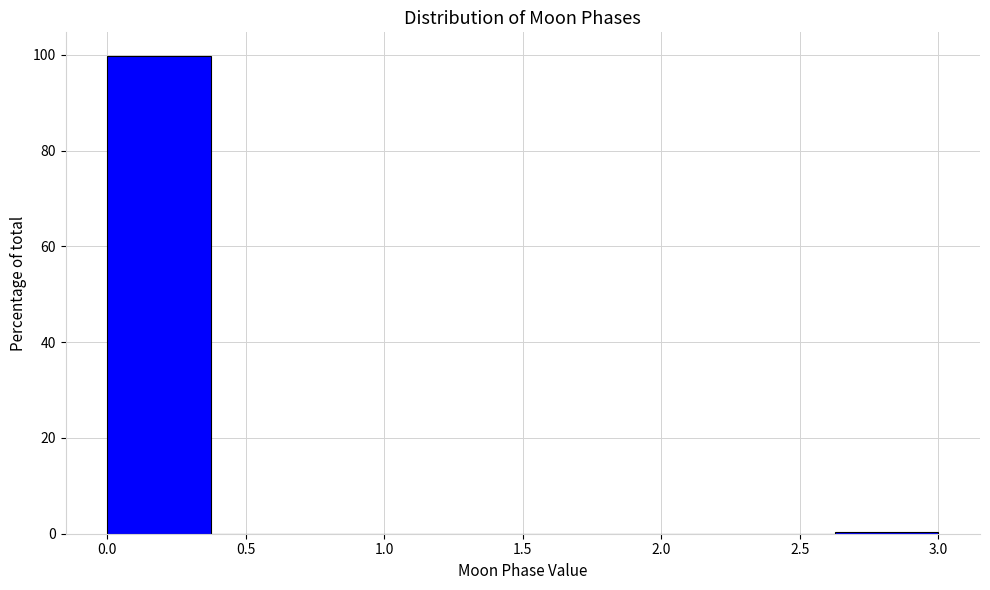

Which range on the x-axis has the tallest bar?

0.000 to 0.375